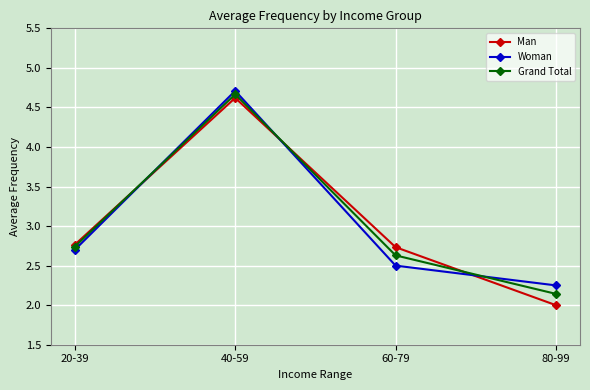

Is the value of Man at 20-39 greater than the value of Grand Total at 60-79?

Yes